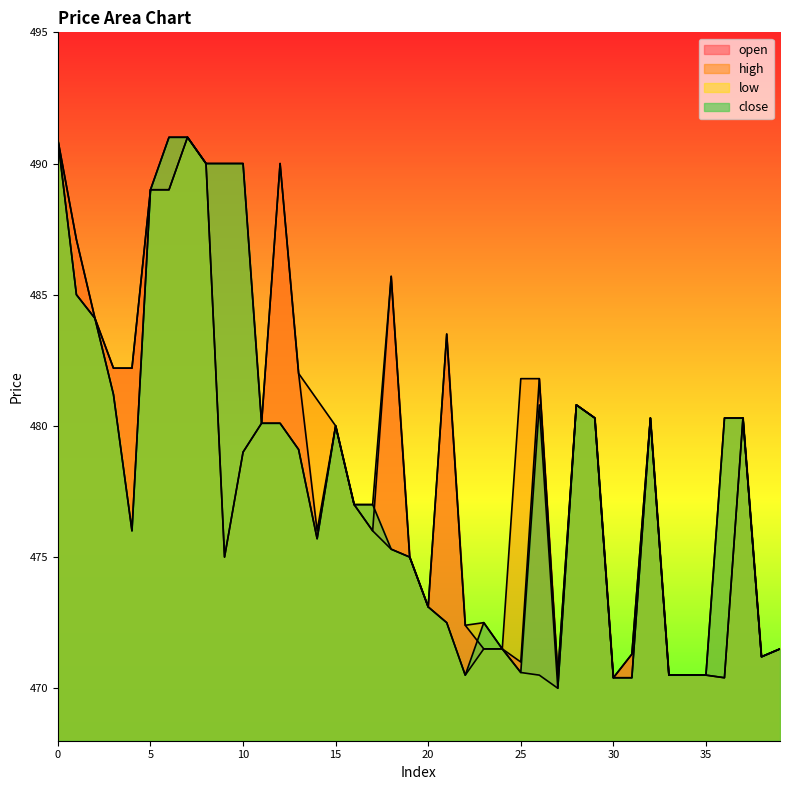

How many values in the close series are below 479?

20